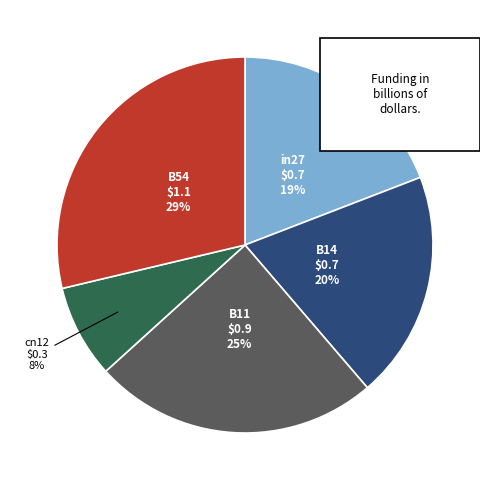

To the nearest percent, what portion does in27 represent?

19%